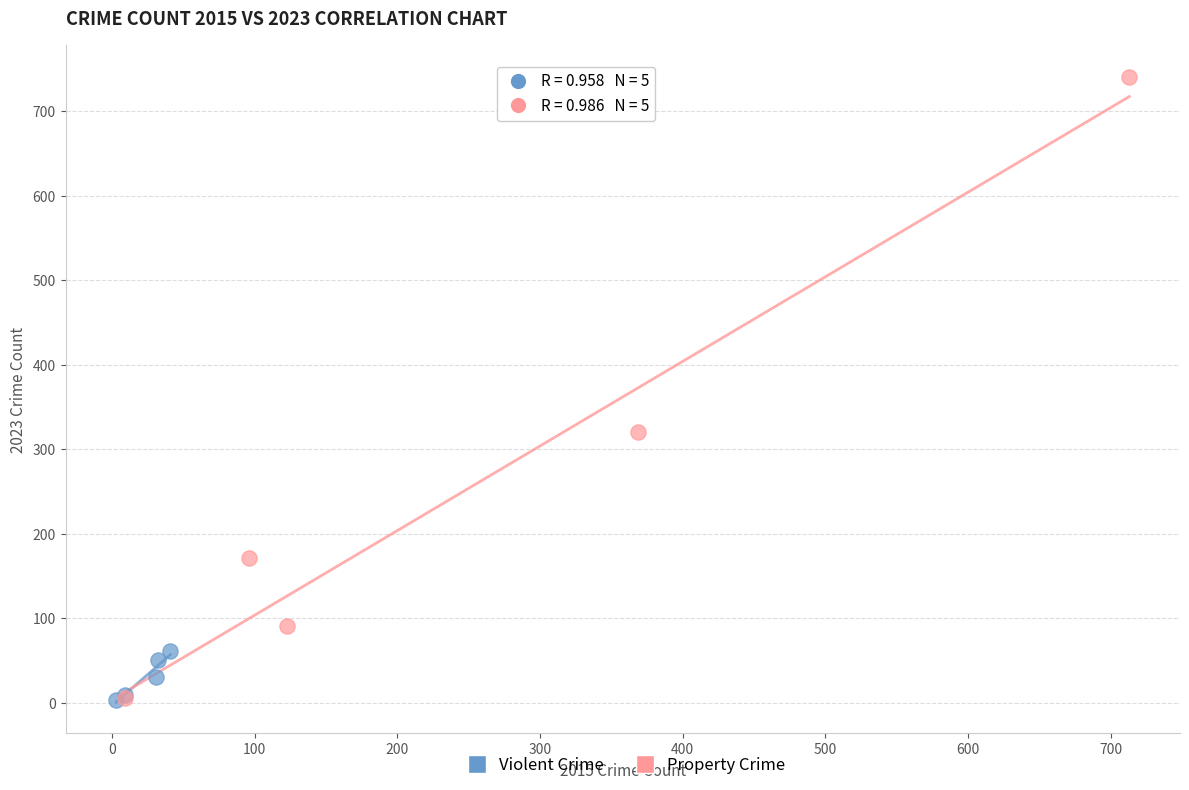

Which series contains the highest Y value?

Property Crime